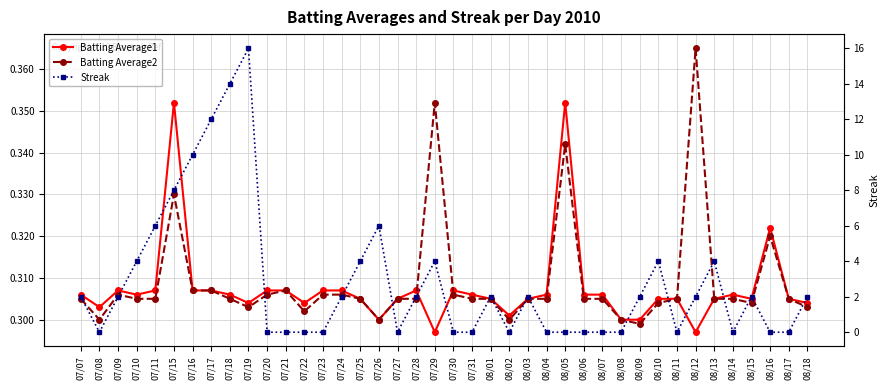

How many Batting Average1 values are between 0 and 1?

40